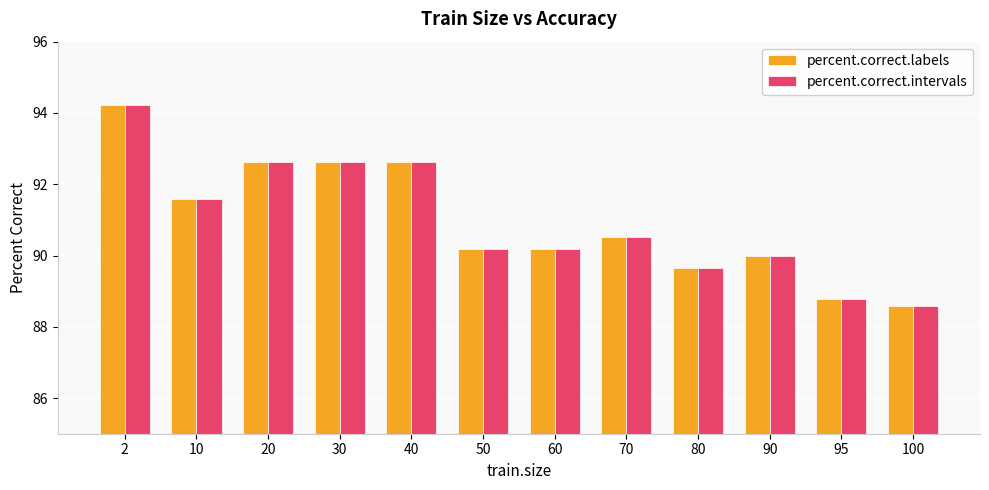

How many groups of bars are there?

12